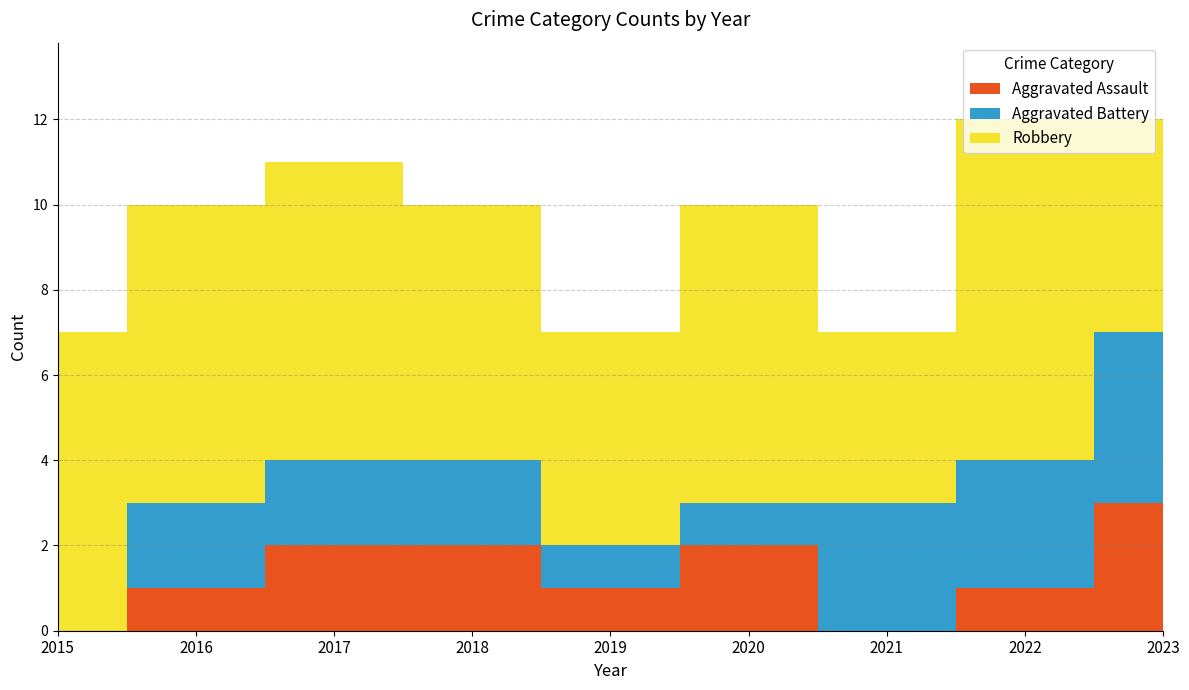

What are all the series names shown in the legend?

Aggravated Assault, Aggravated Battery, Robbery